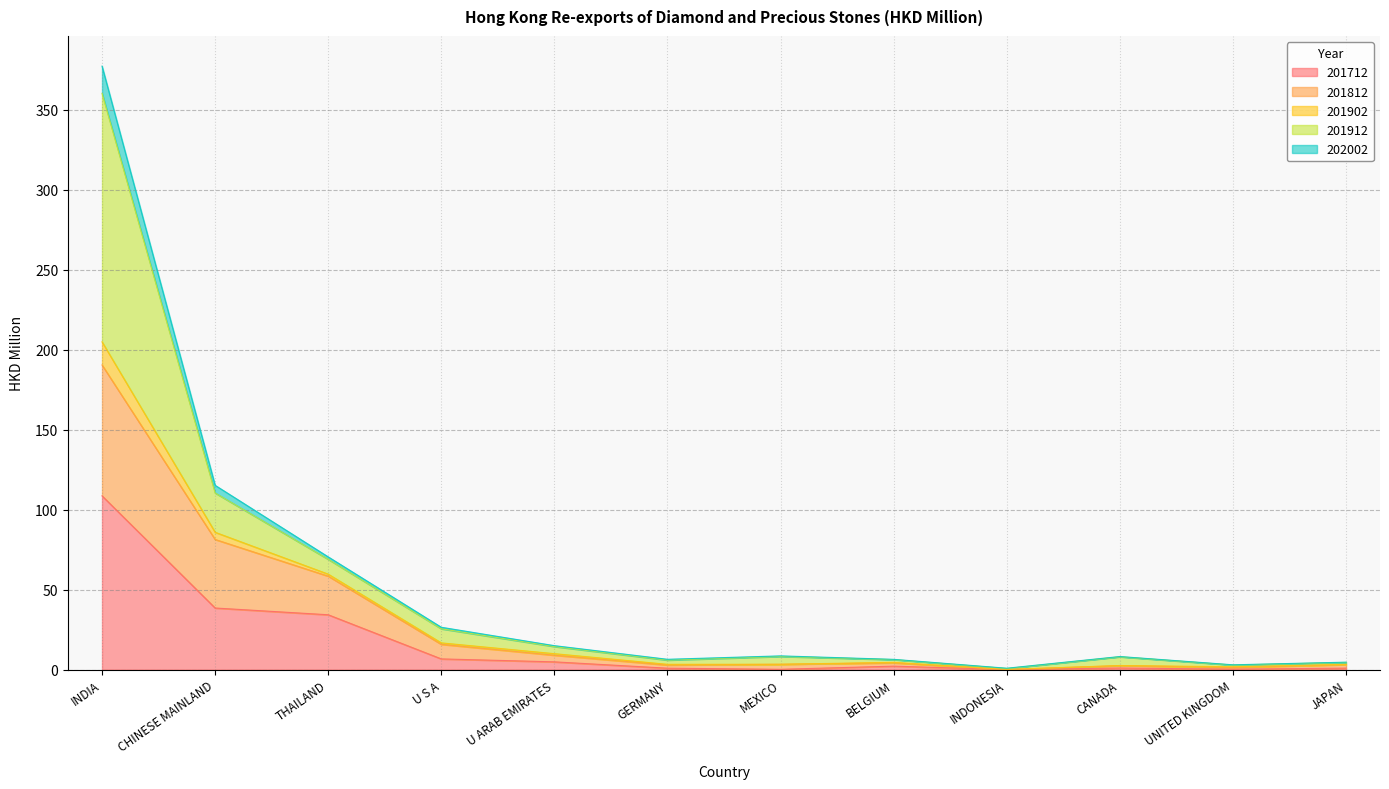

The 201712 series shows 1.8 at ITALY. True or false?

False